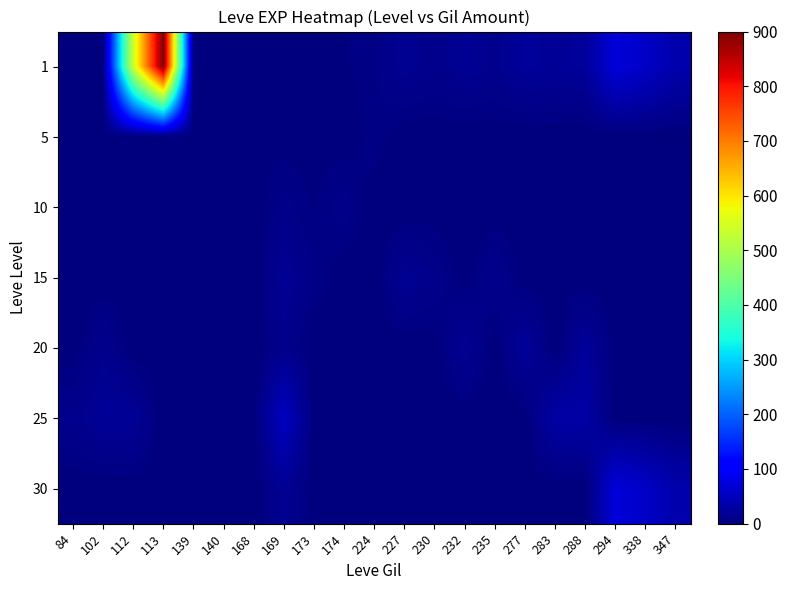

Which has a higher value, 84 or 169?

84